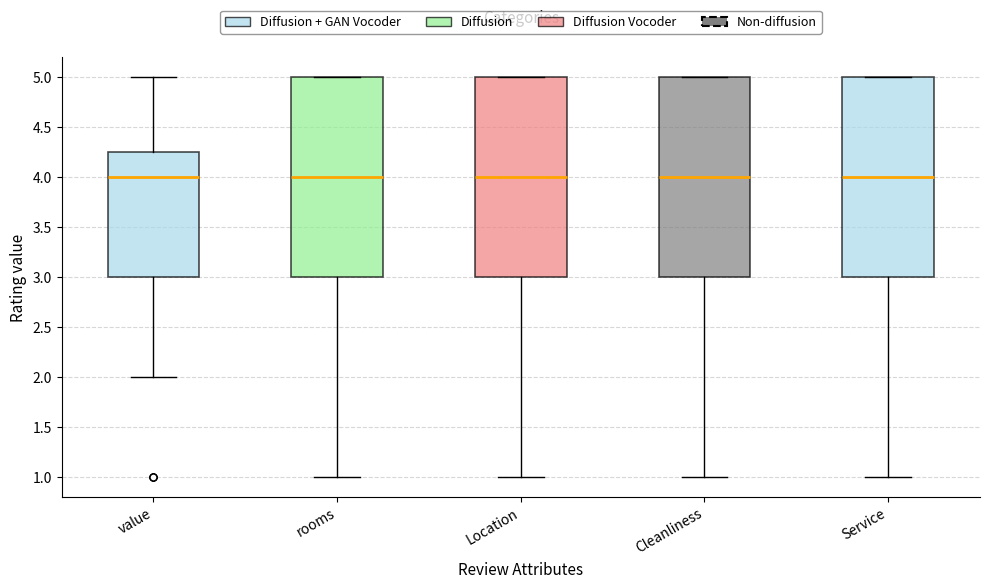

Reading left to right, transcribe this box plot: for each box, give where its median line is, the range the box spans, and where its two whiskers end, as read against the y-axis. The values are not printed on the chart, so give them approximately, as read against the axis.

value: median 4.00, box 3.00 to 4.25, whiskers 2.00 to 5.00
rooms: median 4.00, box 3.00 to 5.00, whiskers 1.00 to 5.00
Location: median 4.00, box 3.00 to 5.00, whiskers 1.00 to 5.00
Cleanliness: median 4.00, box 3.00 to 5.00, whiskers 1.00 to 5.00
Service: median 4.00, box 3.00 to 5.00, whiskers 1.00 to 5.00